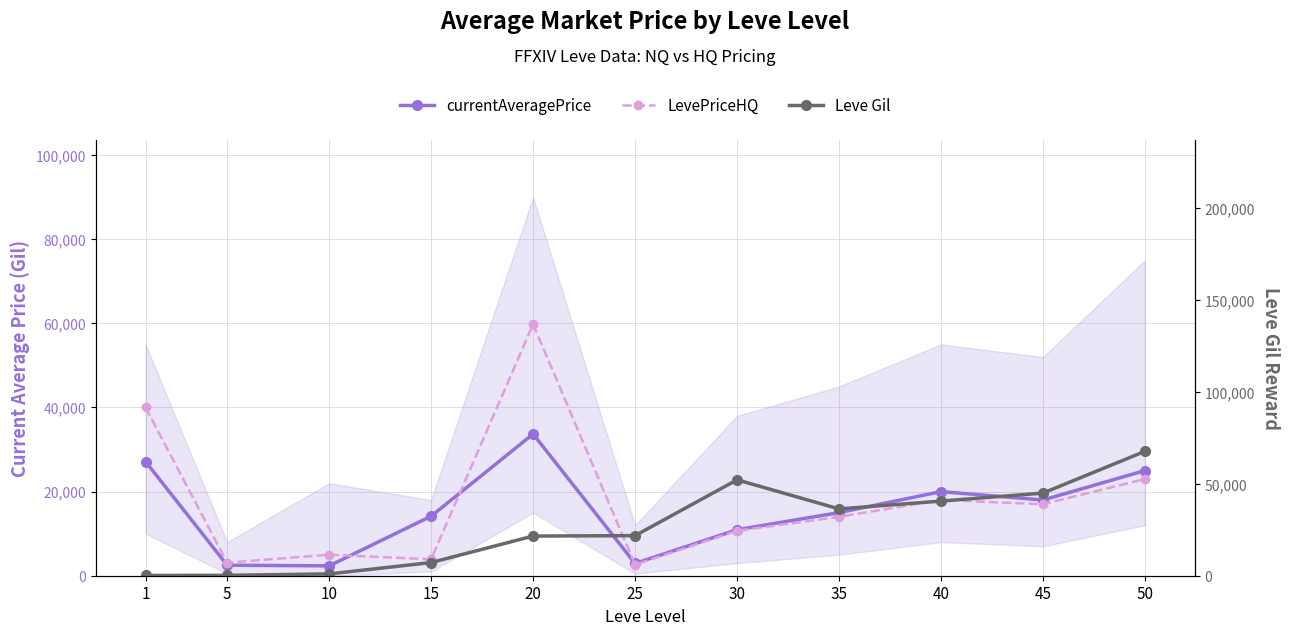

Reading right to left, list all the values displayed in this chart.

currentAveragePrice: 50=25000.0	45=18000.0	40=20000.0	35=15000.0	30=10937.2	25=2920.7	20=33699.8	15=14149.0	10=2342.0	5=2507.0	1=27128.0
LevePriceHQ: 50=23000.0	45=17000.0	40=18000.0	35=14000.0	30=10666.3	25=2624.8	20=59800.0	15=3901.4	10=5000.0	5=3100.0	1=39999.0
Leve Gil: 50=67730.0	45=45000.0	40=40640.0	35=36390.0	30=52220.0	25=21830.0	20=21600.0	15=7170.0	10=990.0	5=220.0	1=160.0